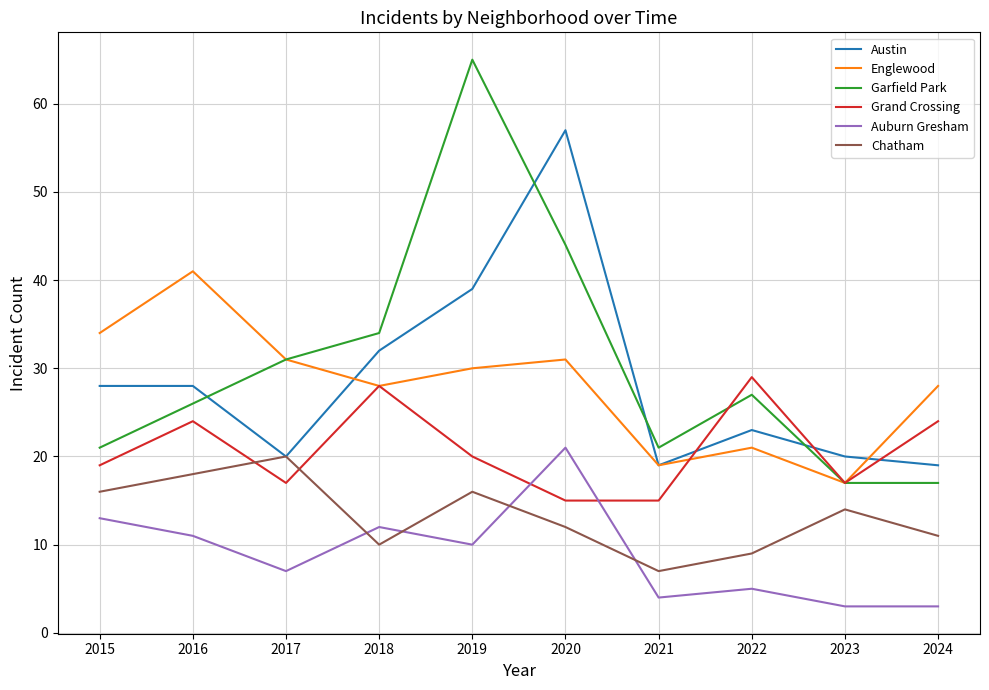

True or false: Auburn Gresham and Englewood cross at least once.

False